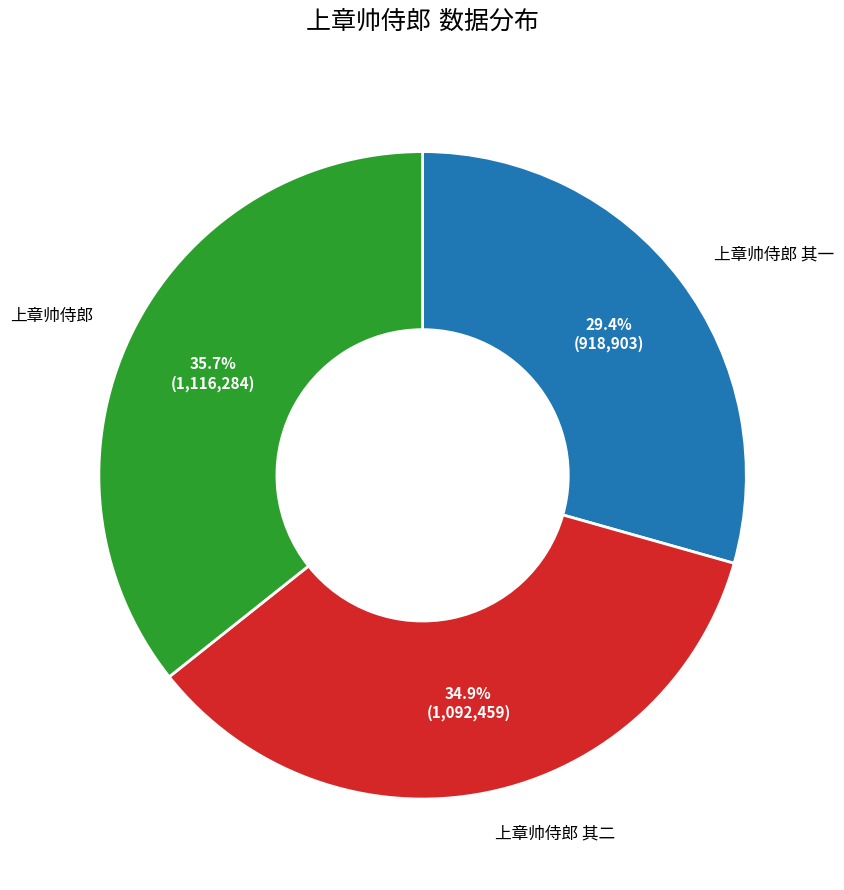

Is there a majority slice in this chart?

No